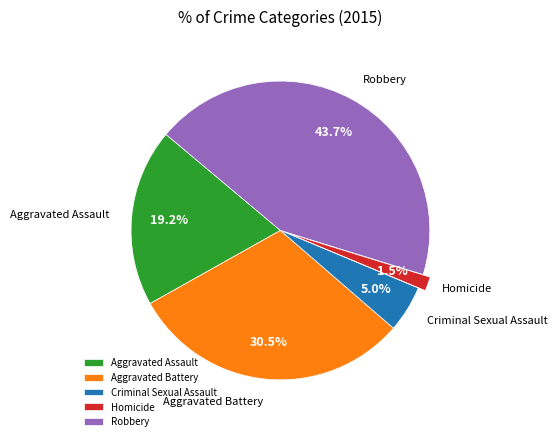

Which category has the biggest portion of the pie?

Robbery